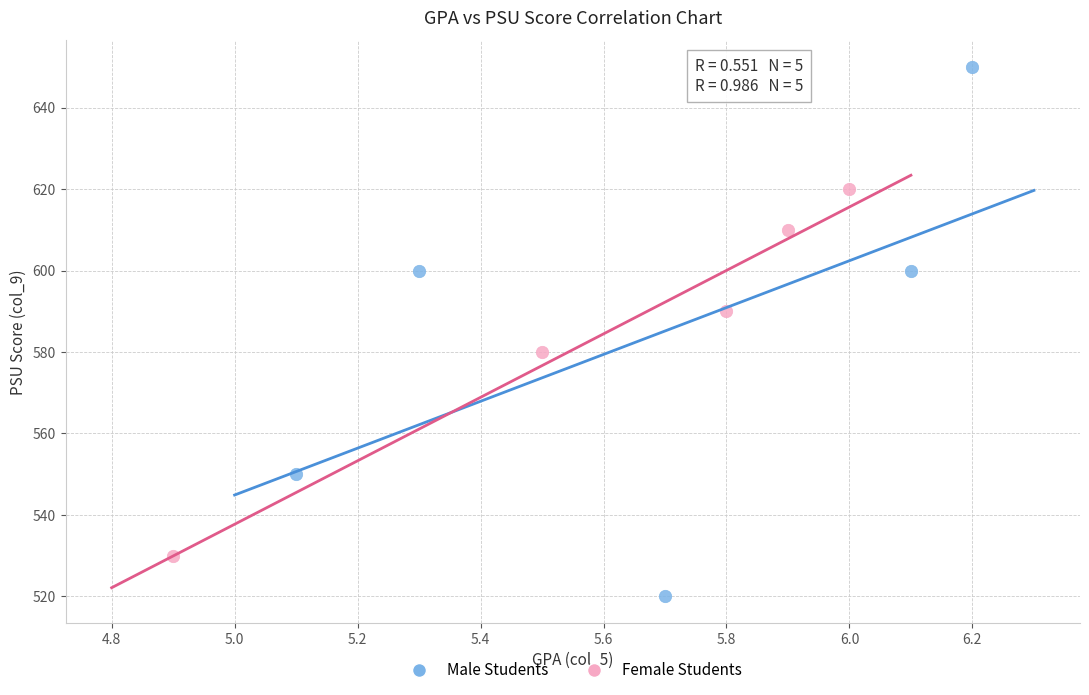

Which series contains the highest Y value?

Male Students